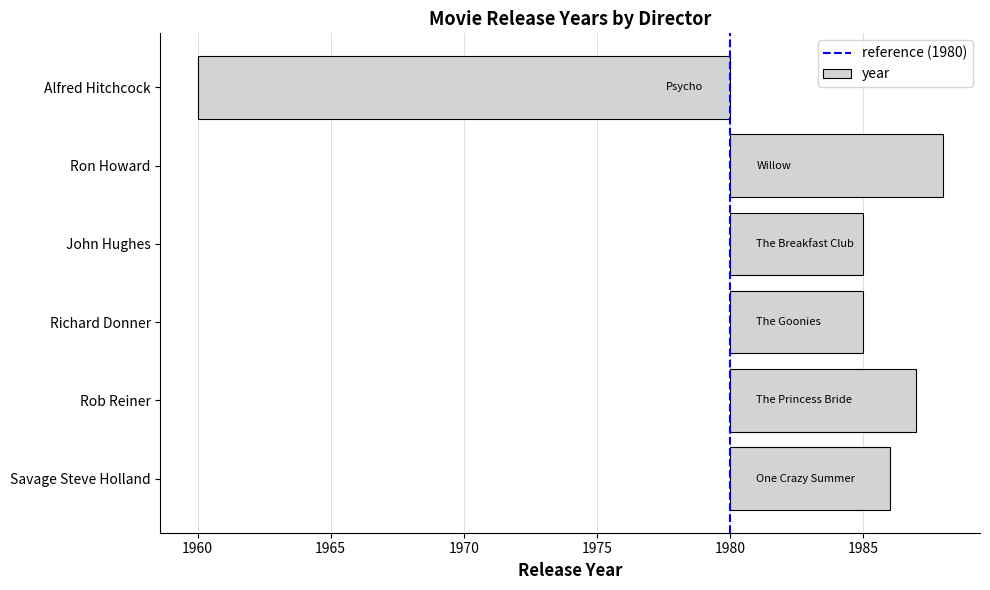

List the labels in order of value, smallest first.

Alfred Hitchcock, Richard Donner, John Hughes, Savage Steve Holland, Rob Reiner, Ron Howard